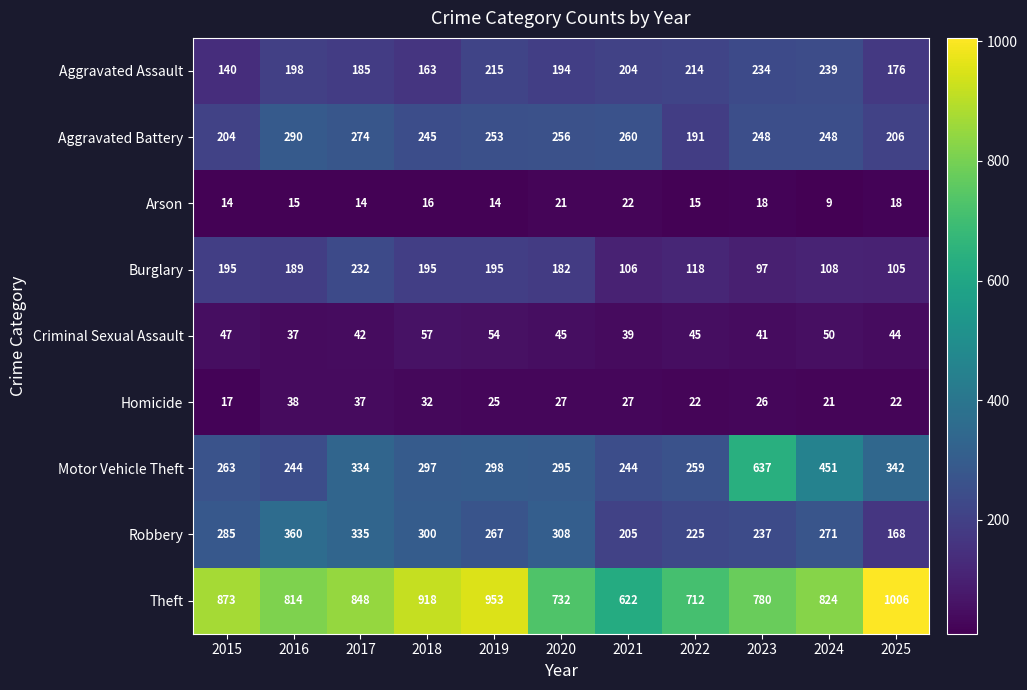

What is the difference between the maximum and minimum values in the Homicide series?

21